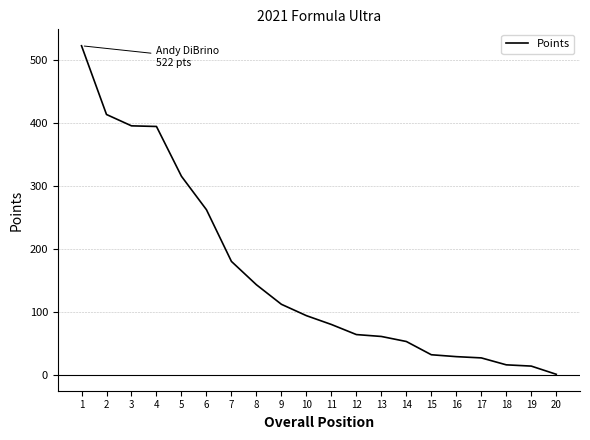

Which has a higher value, 5 or 17?

5